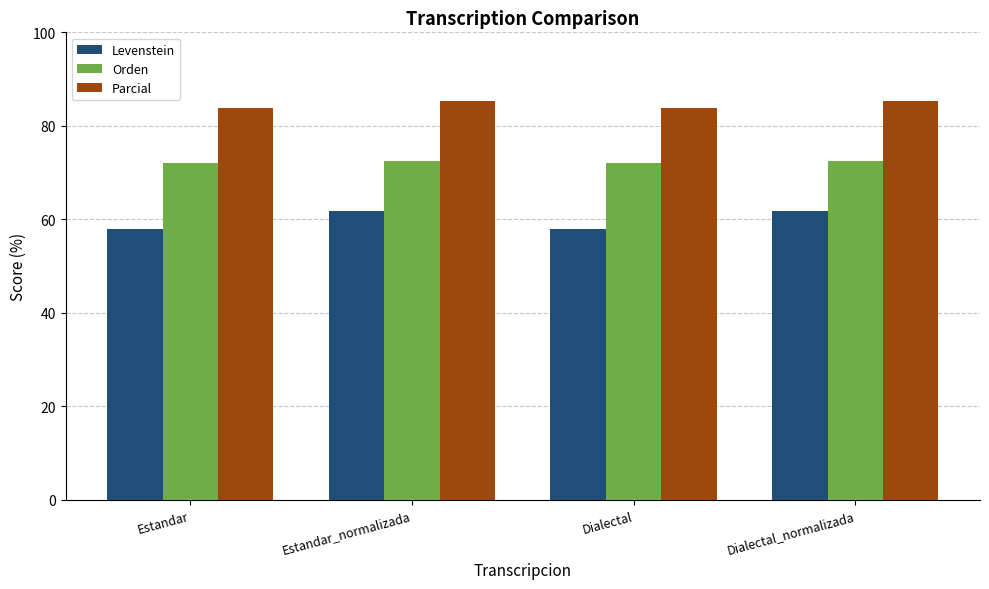

How many data points does each series have?

4